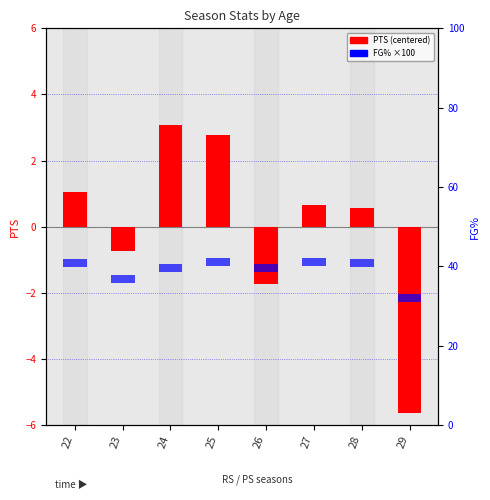

True or false: FG% (scaled) has a value of 2.0 at 27.

True